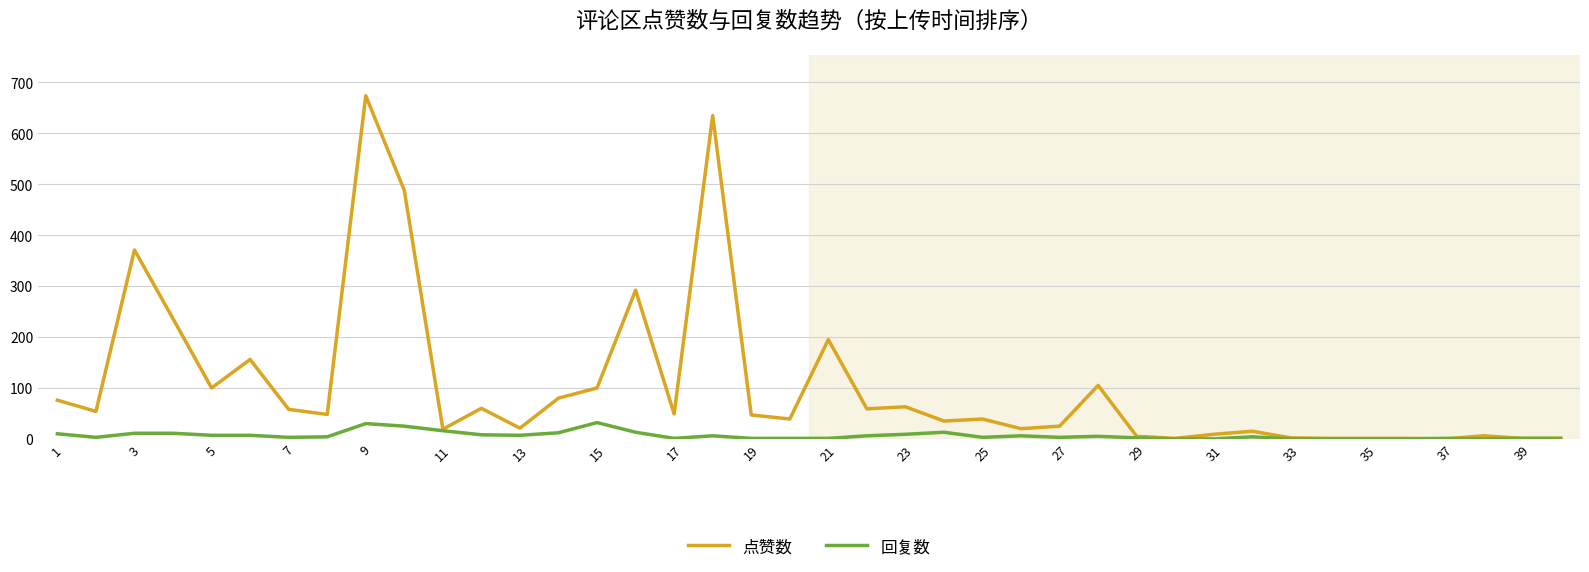

Which series has the largest range (max minus min)?

点赞数